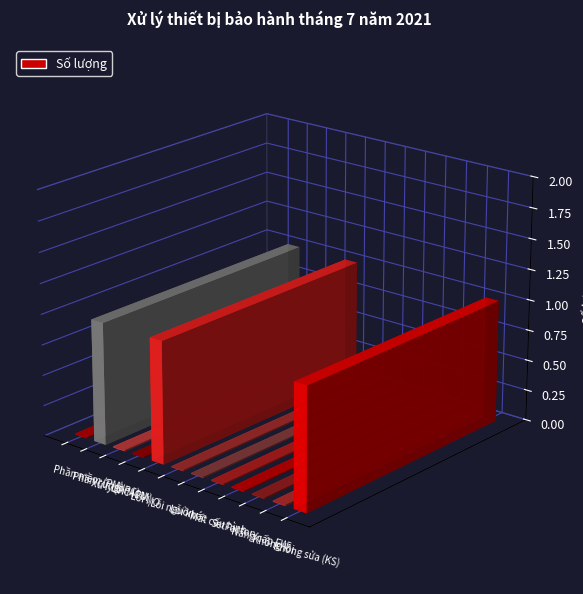

Are the bars horizontal?

No